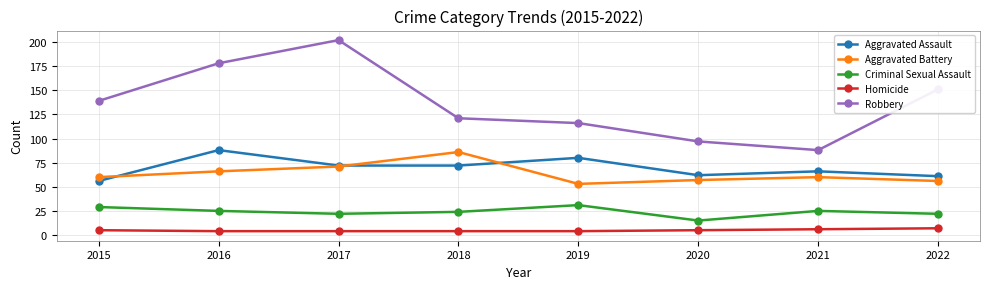

At 2019, list the series in order from smallest to largest.

Homicide, Criminal Sexual Assault, Aggravated Battery, Aggravated Assault, Robbery